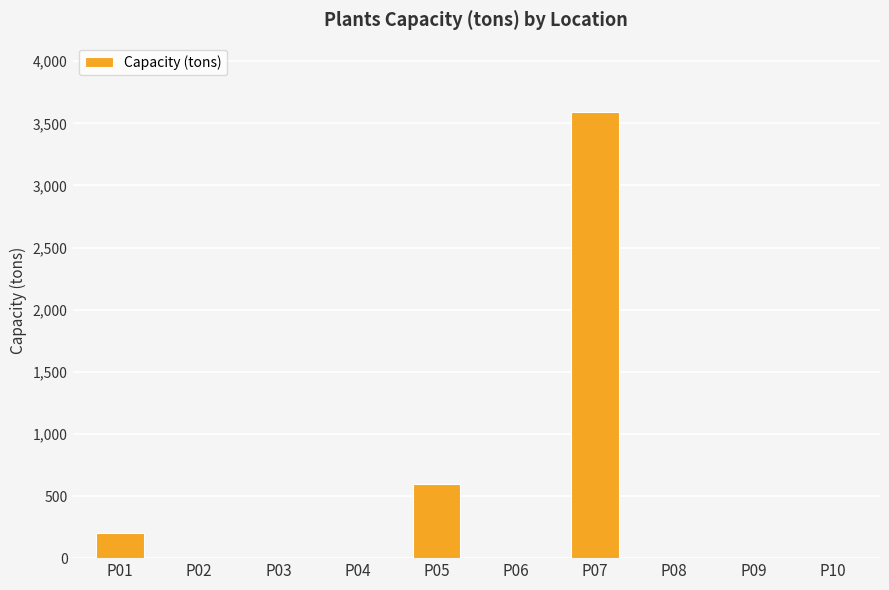

Does the chart contain stacked bars?

No